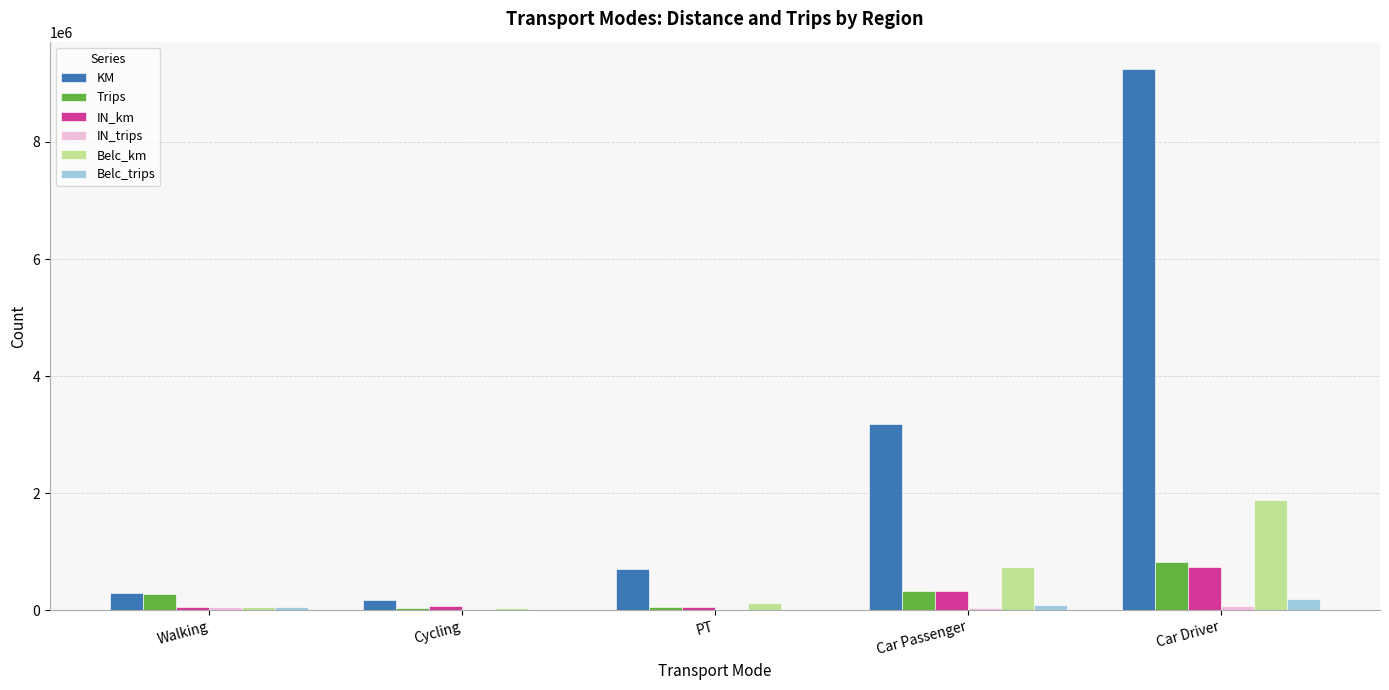

At which label does IN_km reach its peak?

Car Driver